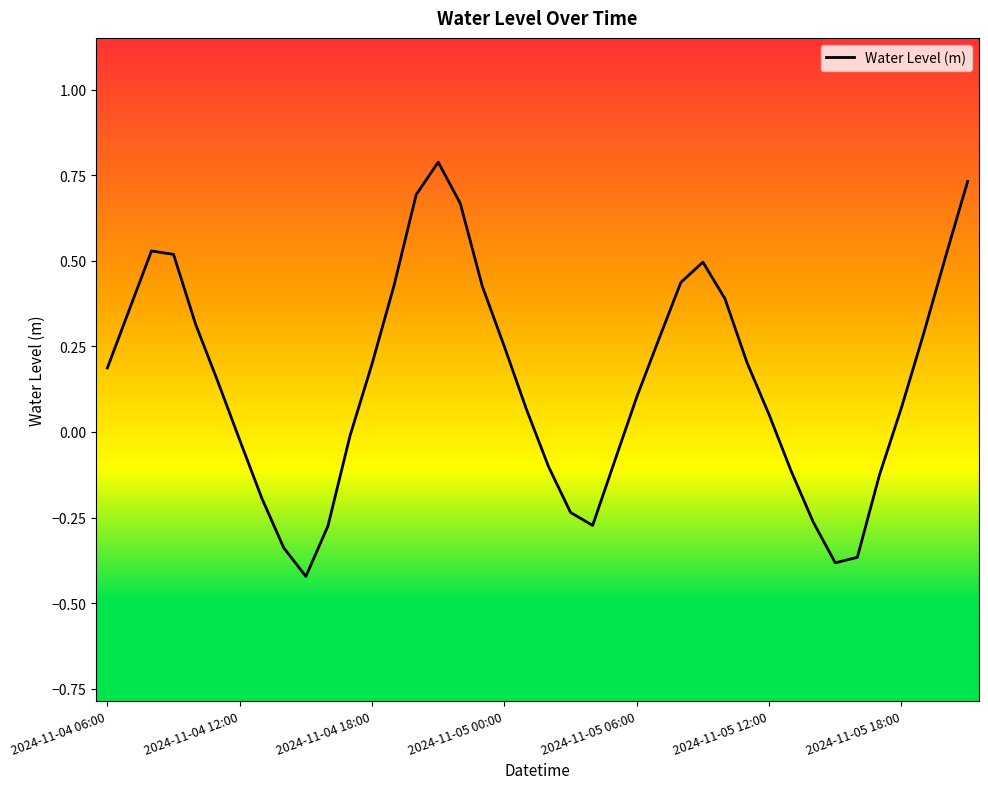

What is the maximum value shown in the chart?

0.8